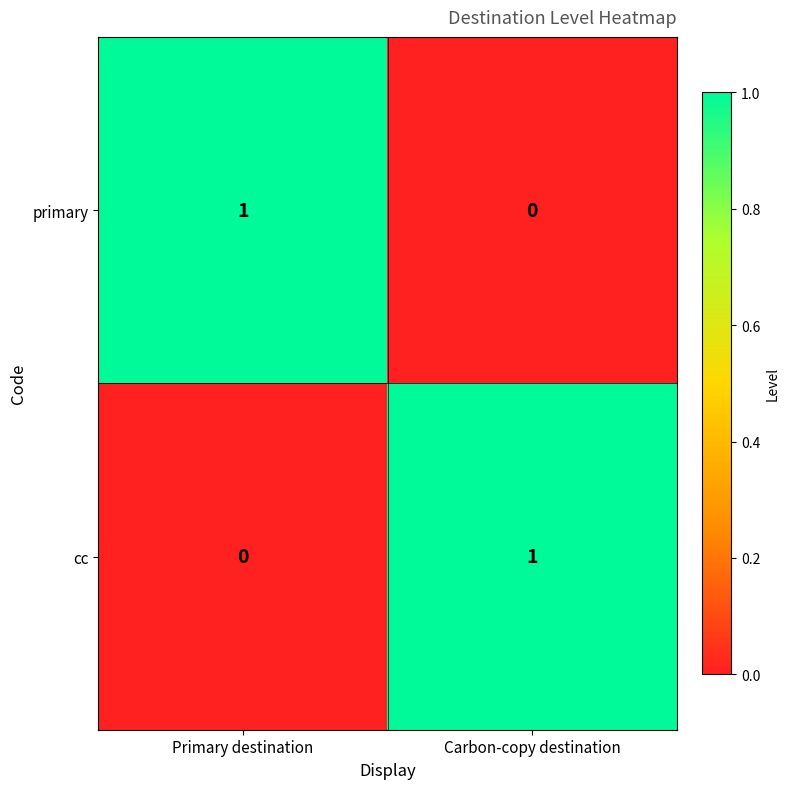

Rank the categories by cc value from highest to lowest.

Carbon-copy destination, Primary destination